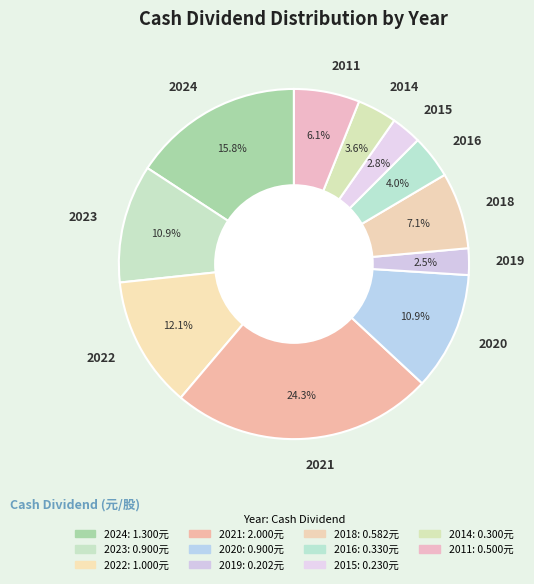

The 2020 slice represents 1% of the pie. True or false?

False